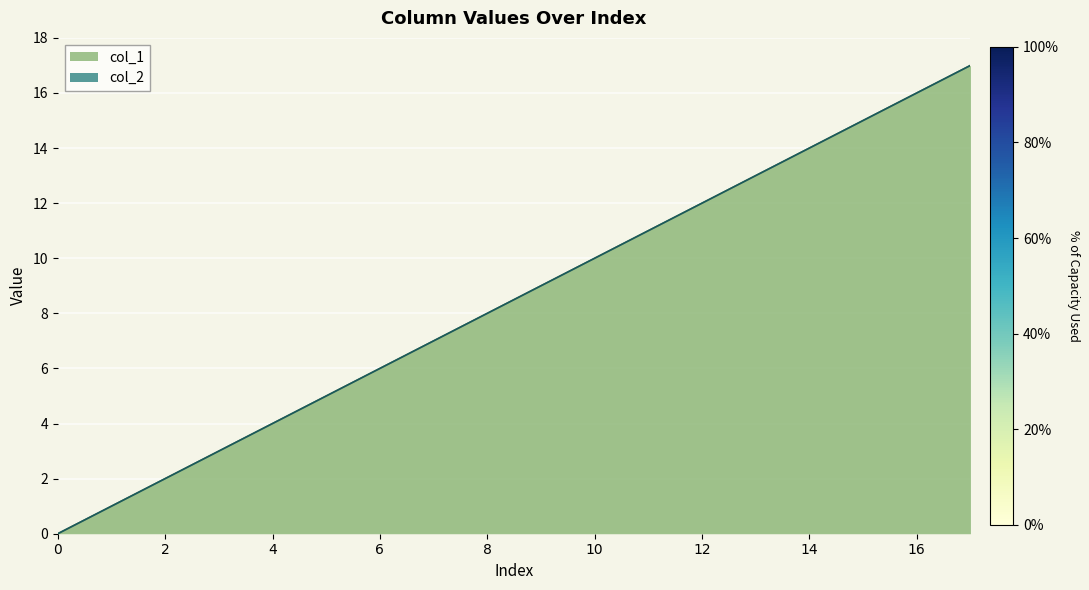

Reading left to right, transcribe all the data shown in this chart.

0	1	2	3	4	5	6	7	8	9	10	11	12	13	14	15	16	17